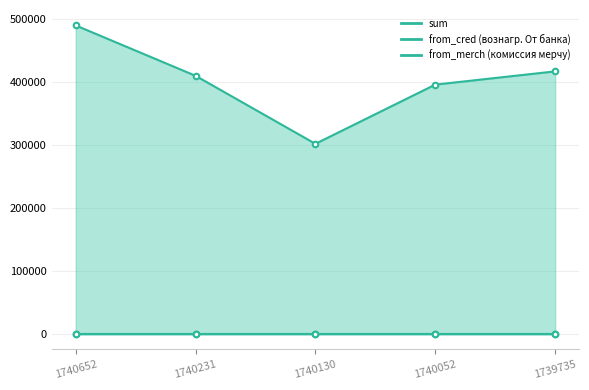

Reading left to right, transcribe all the data shown in this chart.

sum: 1740652=490000.0	1740231=410017.0	1740130=302000.0	1740052=396000.0	1739735=417024.0
from_cred (вознагр. От банка): 1740652=0.0	1740231=0.0	1740130=0.0	1740052=0.0	1739735=0.0
from_merch (комиссия мерчу): 1740652=19.5	1740231=19.5	1740130=19.5	1740052=19.5	1739735=19.5